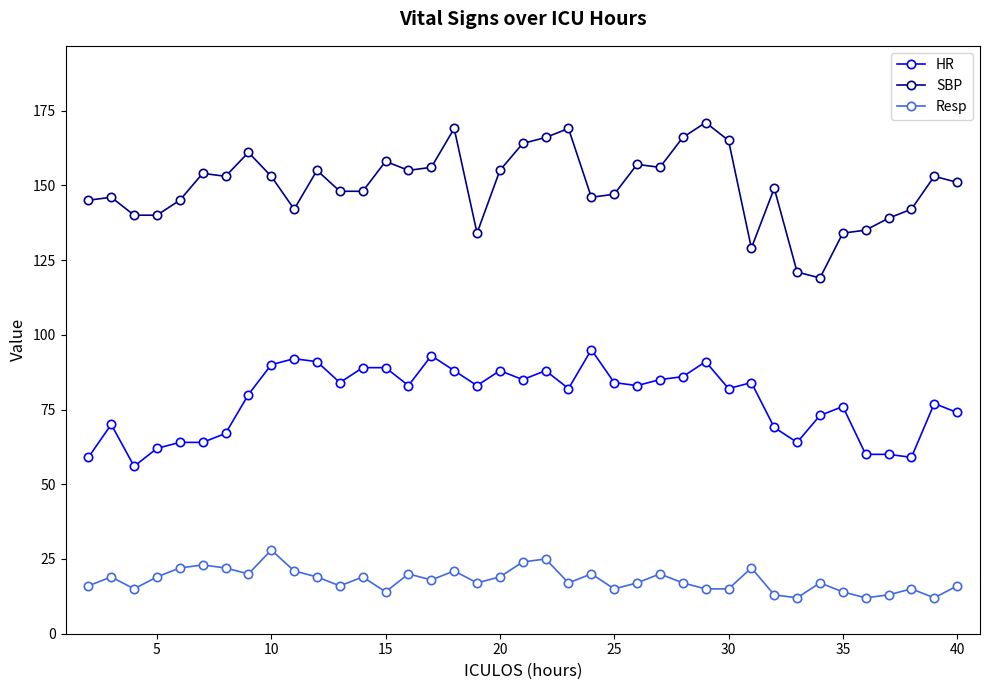

Which series has the largest total across all categories?

SBP